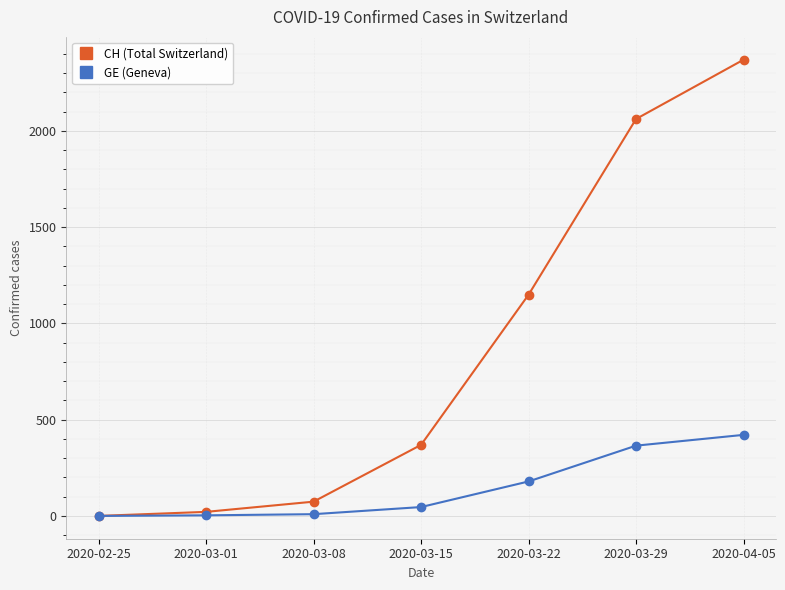

At which label is CH (Total Switzerland) closest to 1185?

2020-03-22